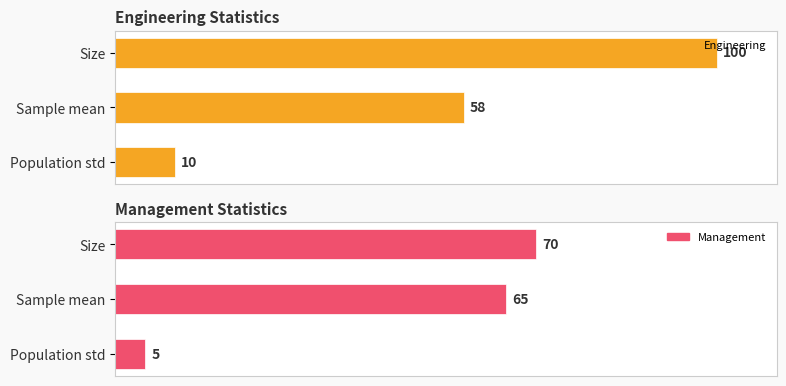

The value of Engineering at Population std is 6. True or false?

False